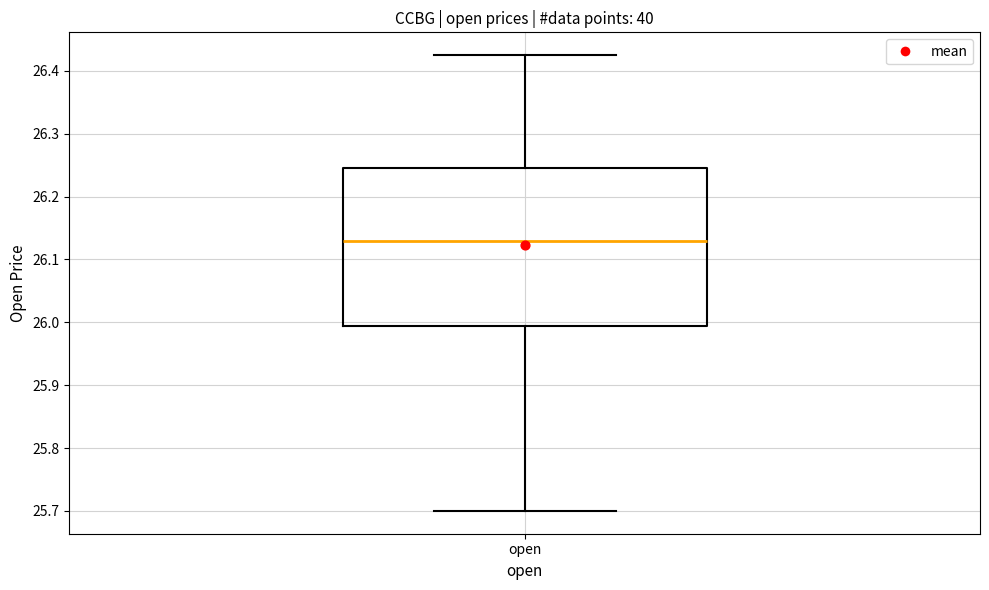

Where is the lower edge of the box for open on the y-axis? The values are not printed on the chart, so give them approximately, as read against the axis.

25.99